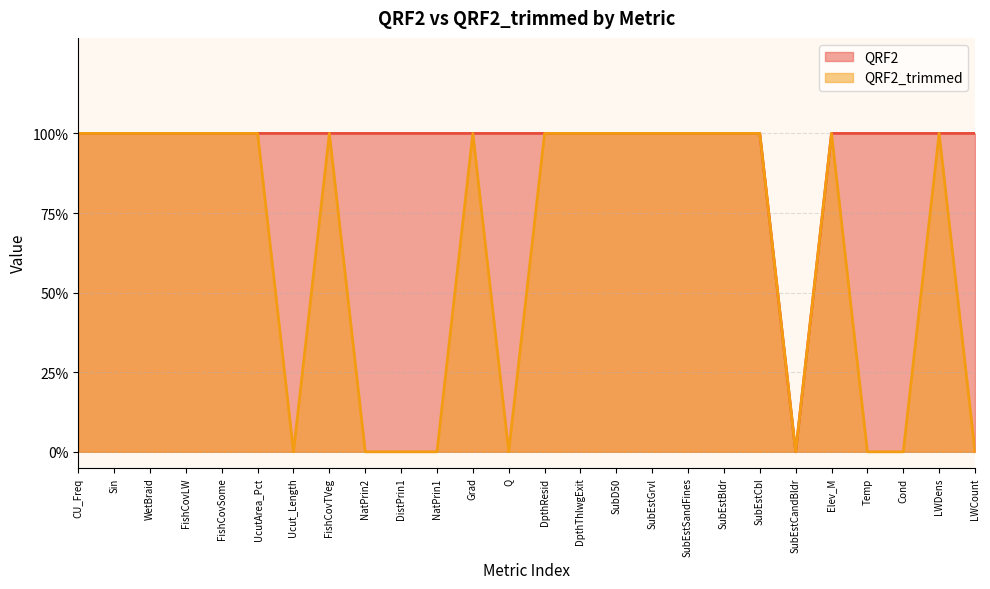

Reading left to right, list all the values displayed in this chart.

QRF2: CU_Freq=1	Sin=1	WetBraid=1	FishCovLW=1	FishCovSome=1	UcutArea_Pct=1	Ucut_Length=1	FishCovTVeg=1	NatPrin2=1	DistPrin1=1	NatPrin1=1	Grad=1	Q=1	DpthResid=1	DpthThlwgExit=1	SubD50=1	SubEstGrvl=1	SubEstSandFines=1	SubEstBldr=1	SubEstCbl=1	SubEstCandBldr=0	Elev_M=1	Temp=1	Cond=1	LWDens=1	LWCount=1
QRF2_trimmed: CU_Freq=1	Sin=1	WetBraid=1	FishCovLW=1	FishCovSome=1	UcutArea_Pct=1	Ucut_Length=0	FishCovTVeg=1	NatPrin2=0	DistPrin1=0	NatPrin1=0	Grad=1	Q=0	DpthResid=1	DpthThlwgExit=1	SubD50=1	SubEstGrvl=1	SubEstSandFines=1	SubEstBldr=1	SubEstCbl=1	SubEstCandBldr=0	Elev_M=1	Temp=0	Cond=0	LWDens=1	LWCount=0